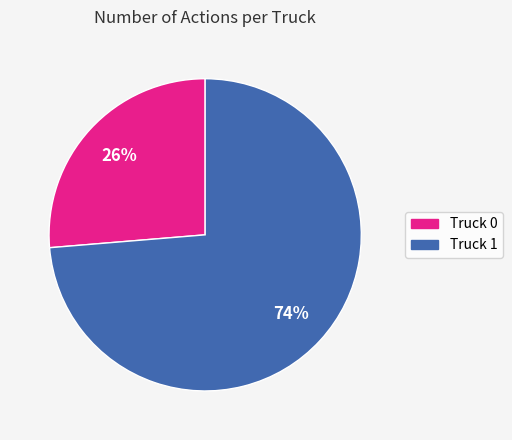

How many slices are in this pie chart?

2